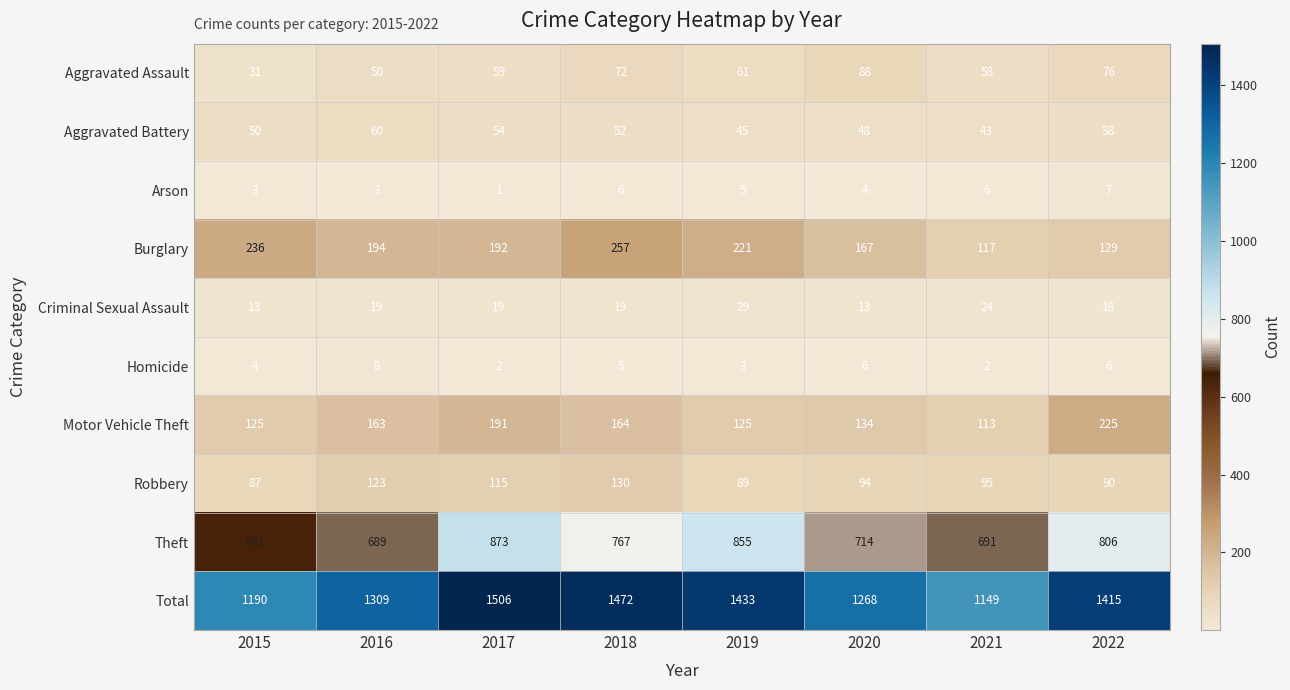

What is the average value of the Aggravated Assault series?

62